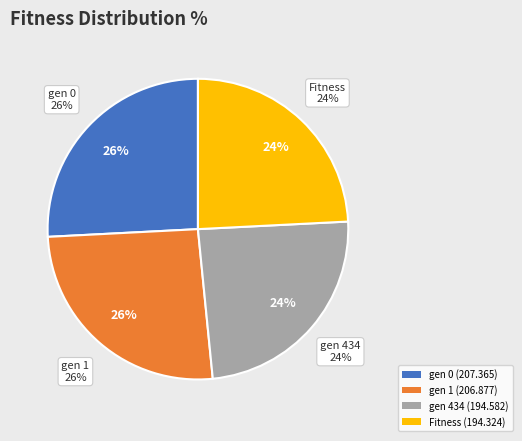

What is the ratio of the value at Fitness to the value at gen 0?

0.9